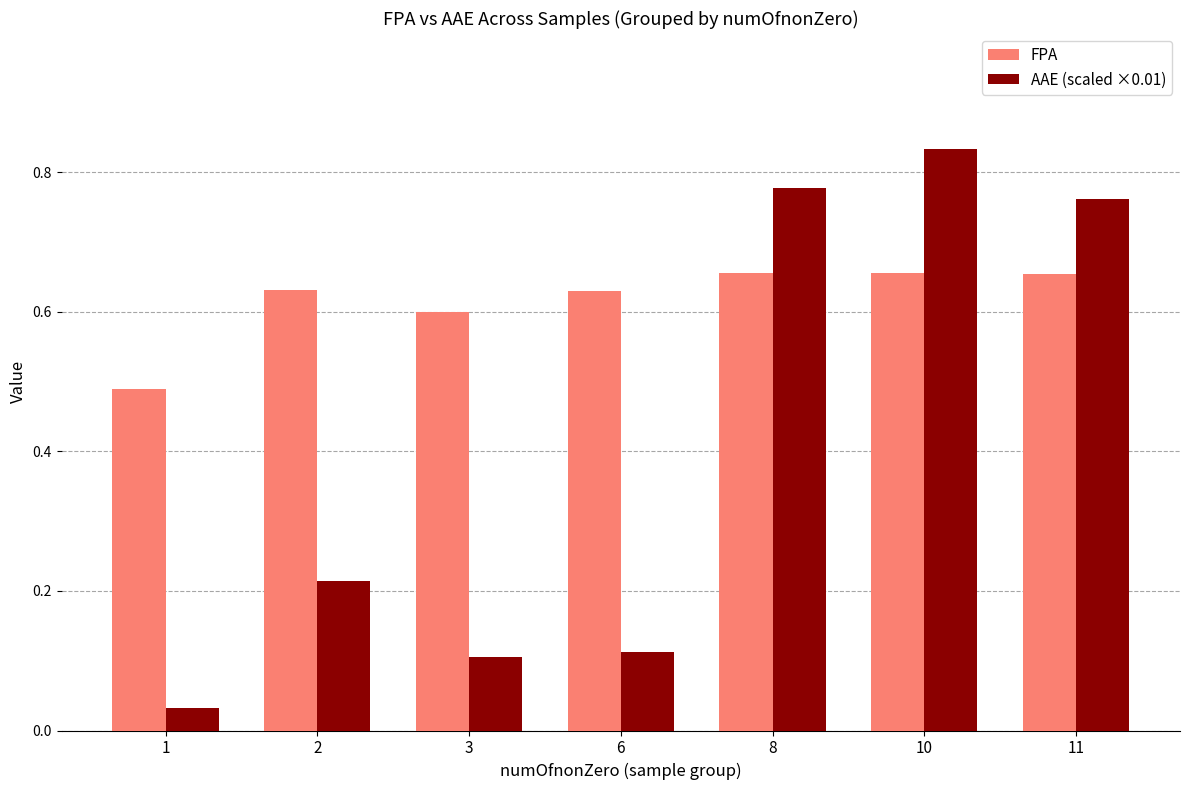

At which category does the chart reach its minimum across all series?

1